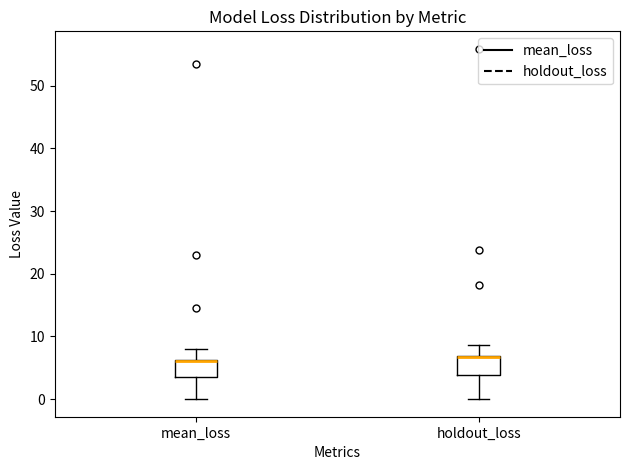

Where does the upper whisker of the box for mean_loss end on the y-axis? The values are not printed on the chart, so give them approximately, as read against the axis.

8